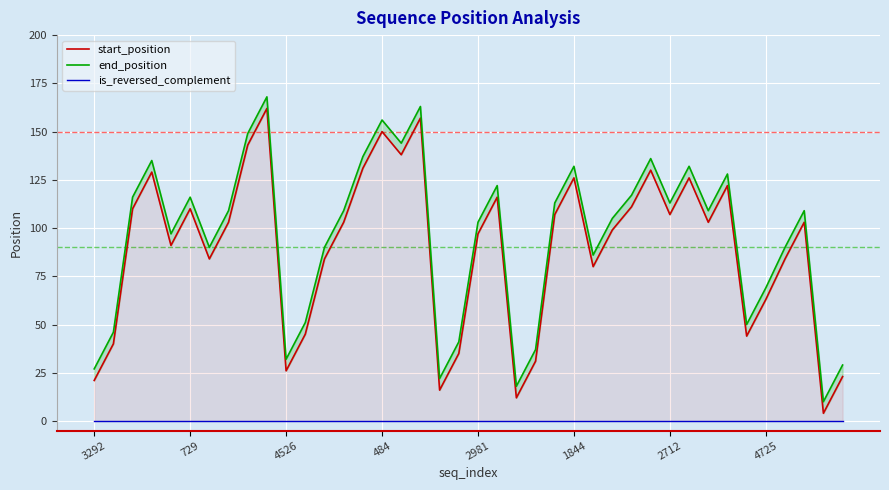

At how many categories does at least one series exceed 92?

24